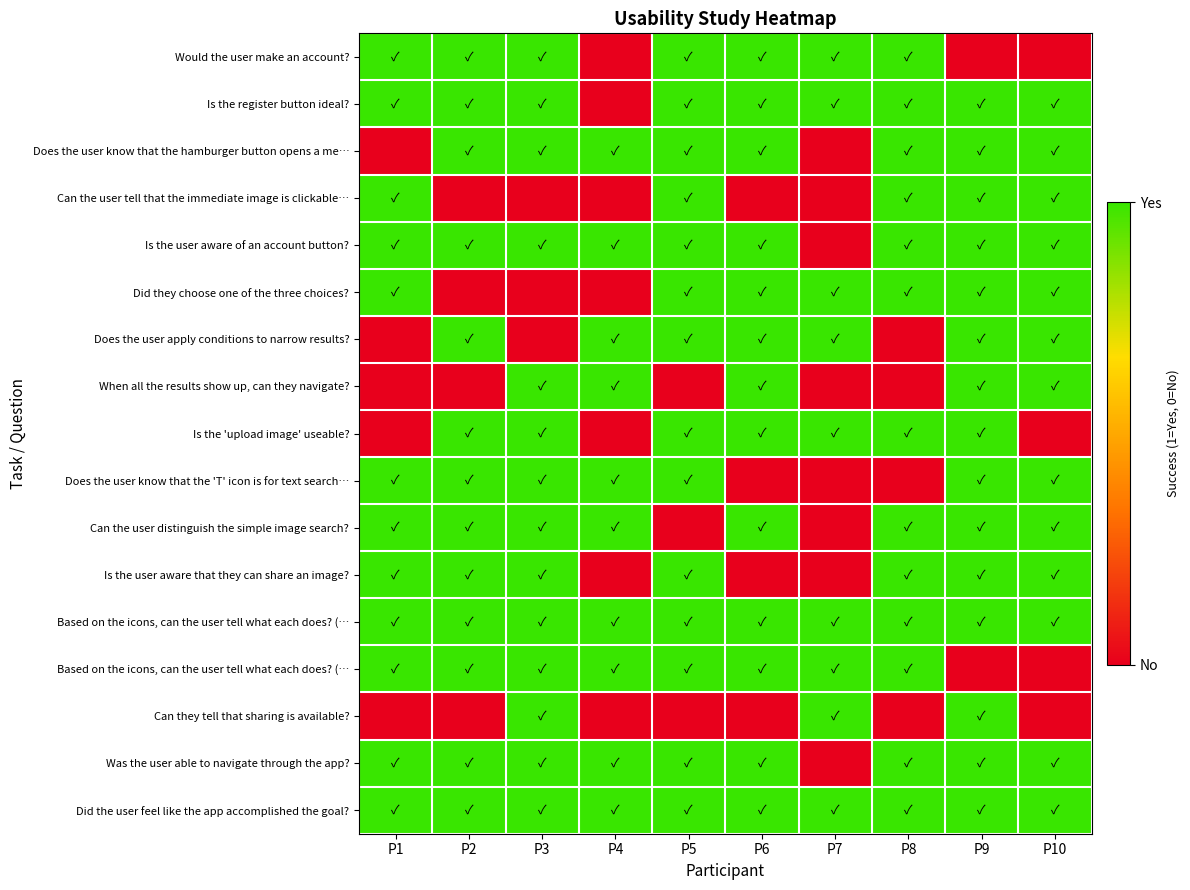

At how many categories does at least one series exceed 0?

10